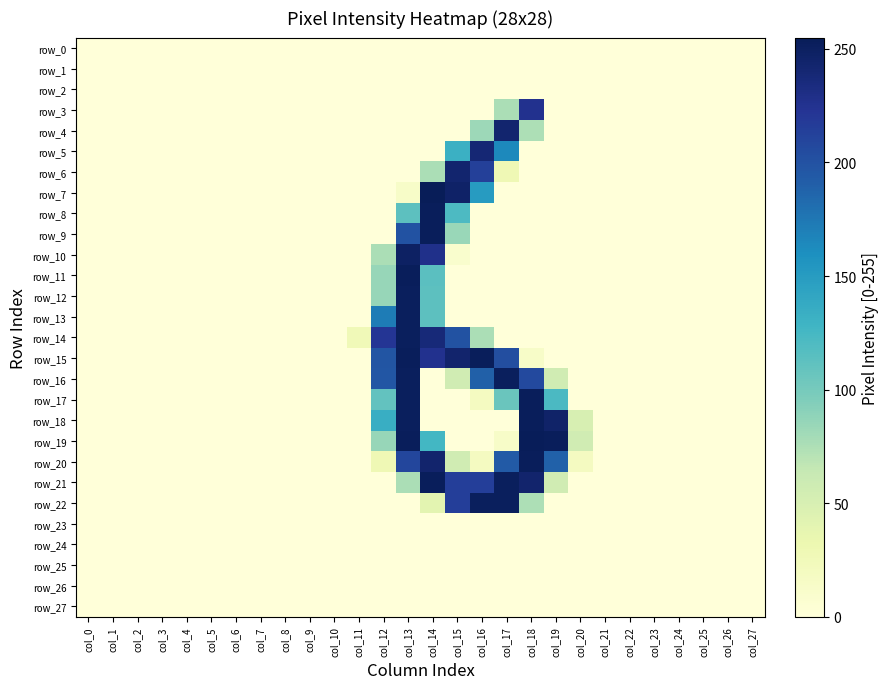

Where is row_17 nearest to the value 126?

col_19